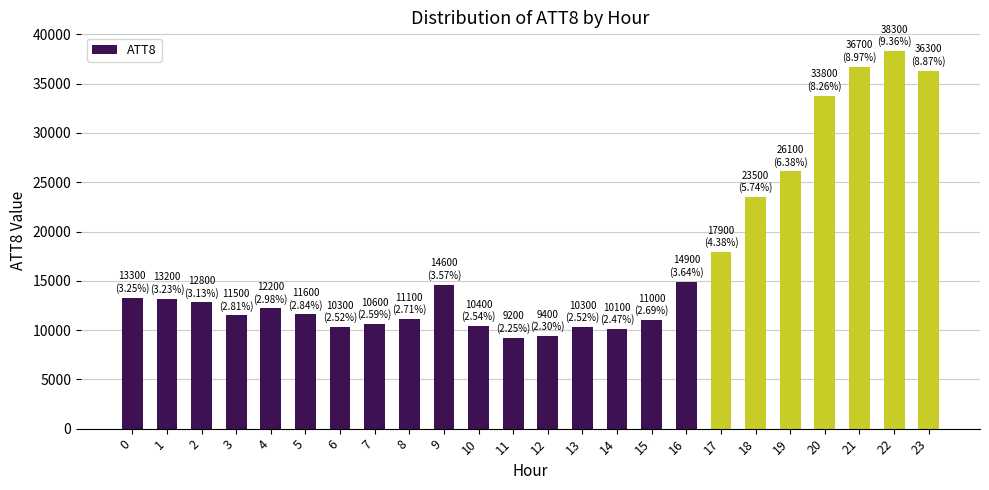

Are the bars horizontal?

No